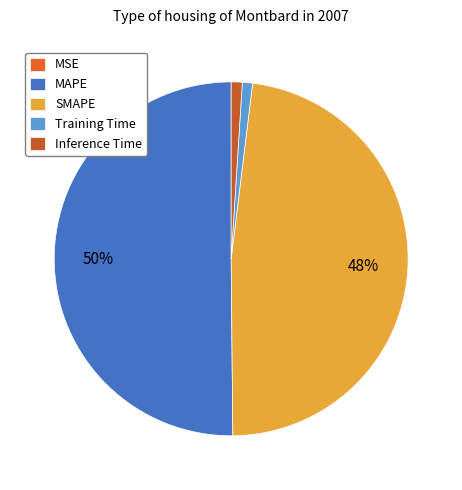

Rank the categories by value from lowest to highest.

MSE, Training Time, Inference Time, SMAPE, MAPE